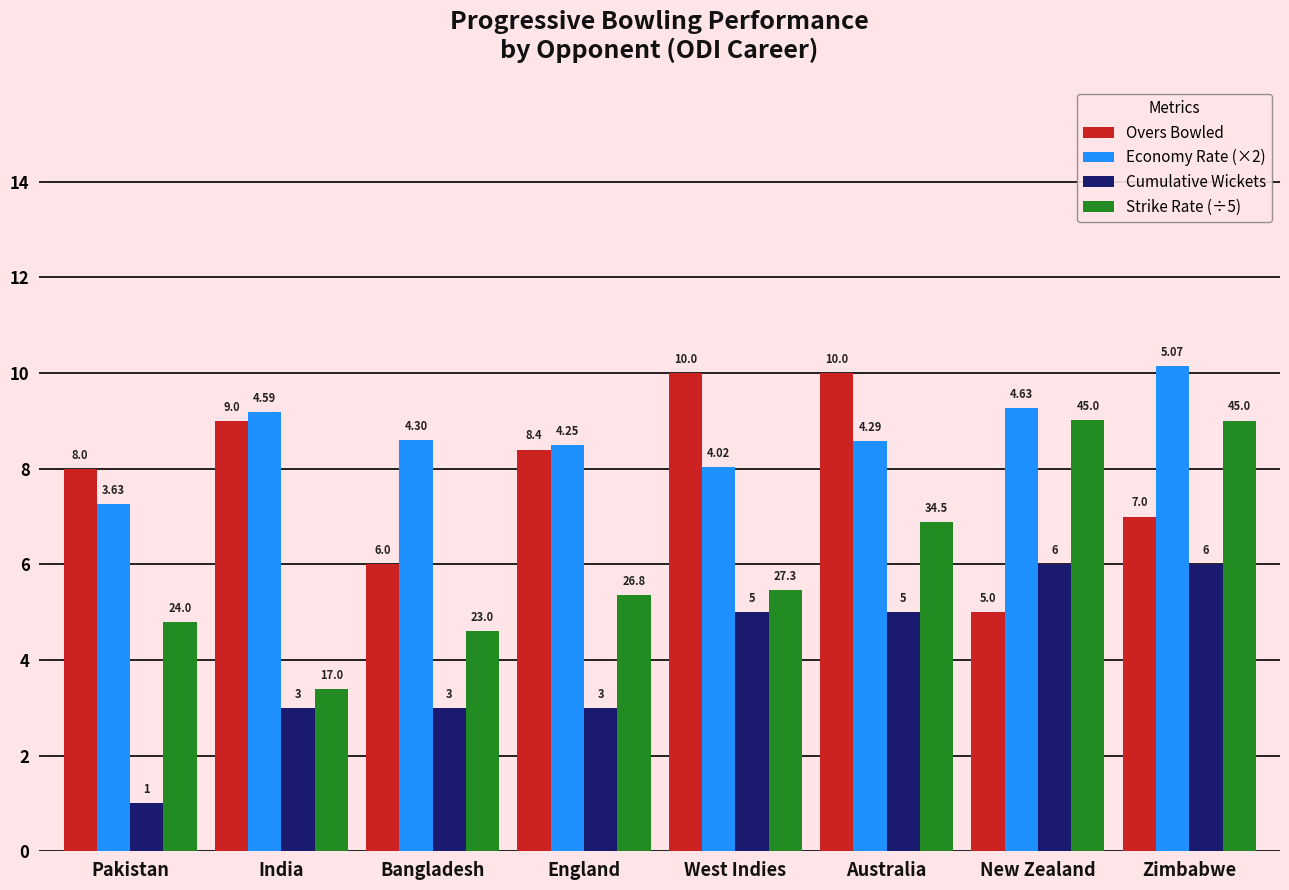

What is the value of the Cumulative Wickets bar at the 4th from the left?

3.0